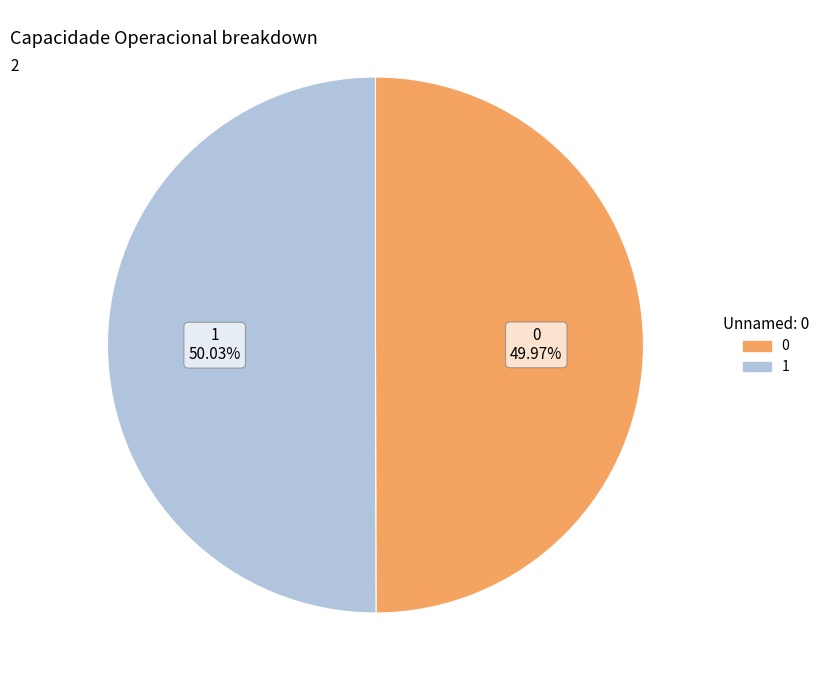

To the nearest percent, what portion does 0 represent?

50%